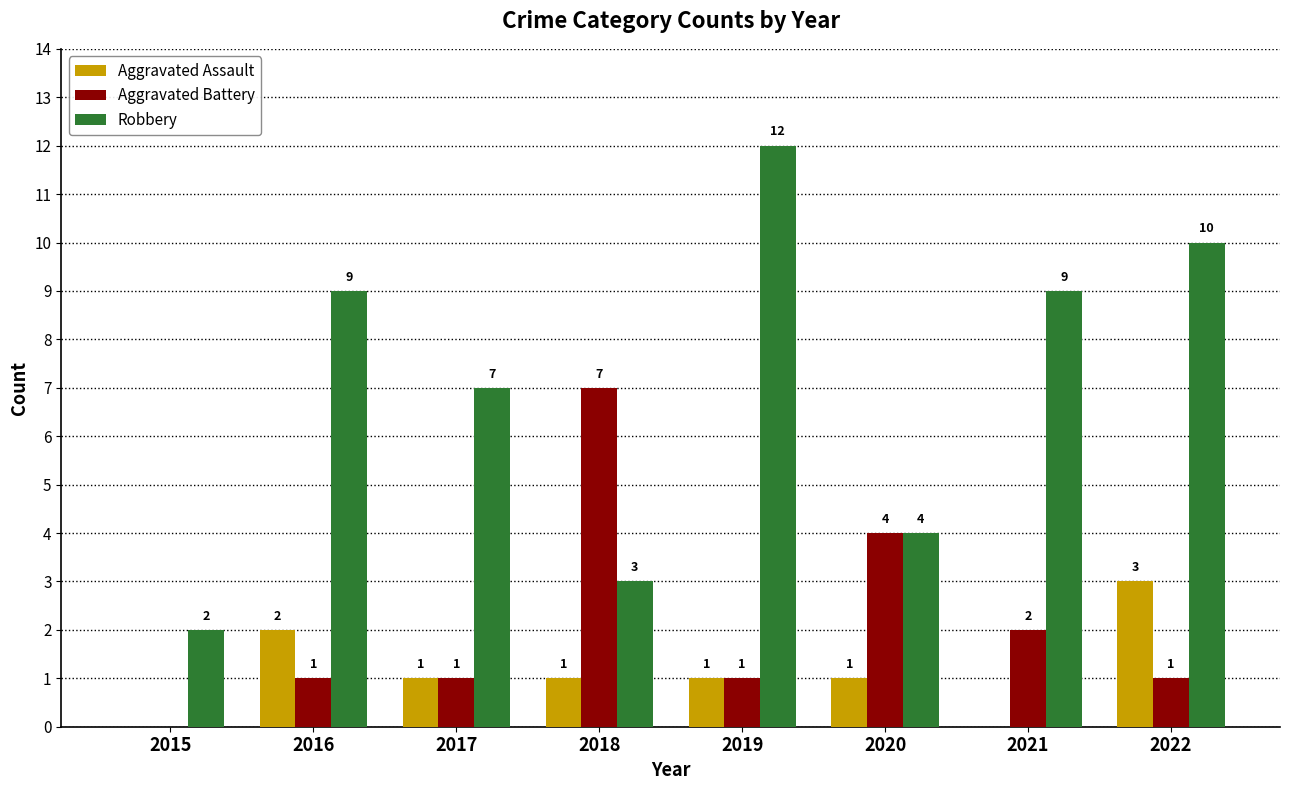

What are all the series names shown in the legend?

Aggravated Assault, Aggravated Battery, Robbery